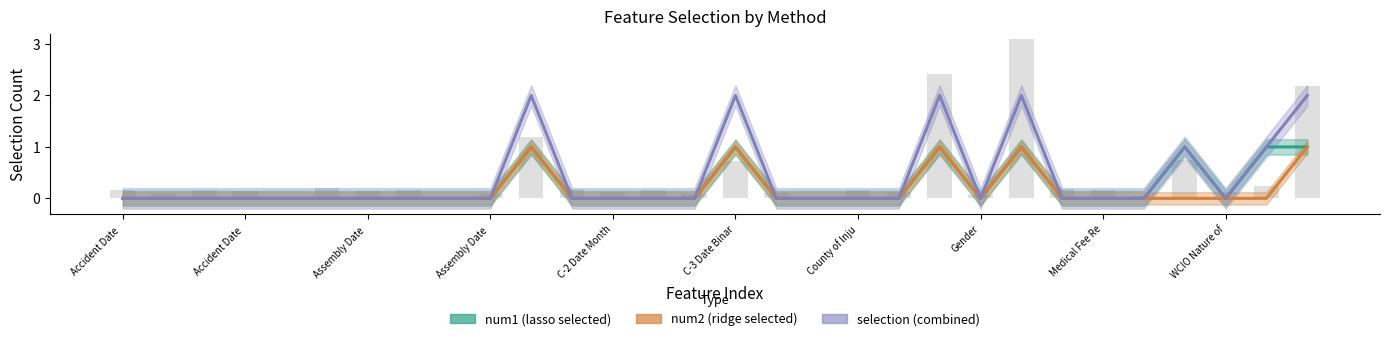

How many values in selection are above zero?

7